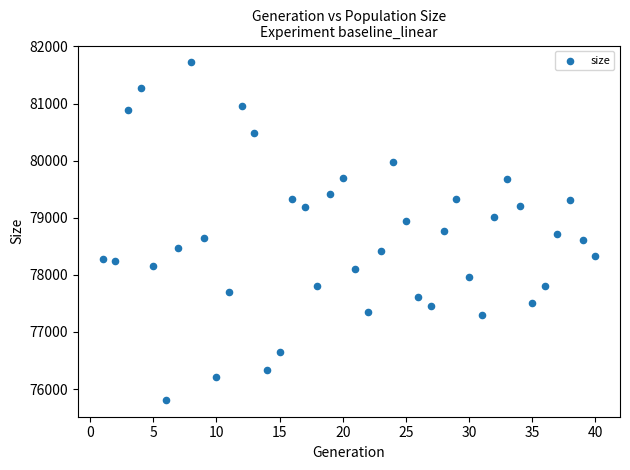

What is the range of Y values (max minus min)?

5911